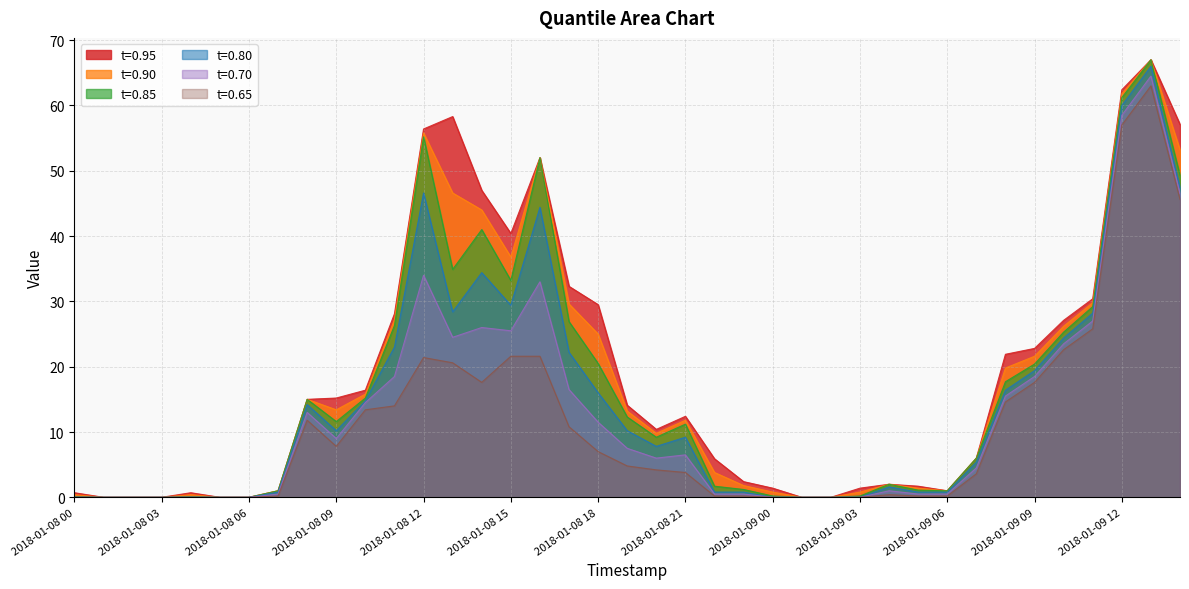

Which category has the lowest value across all series?

2018-01-08 01